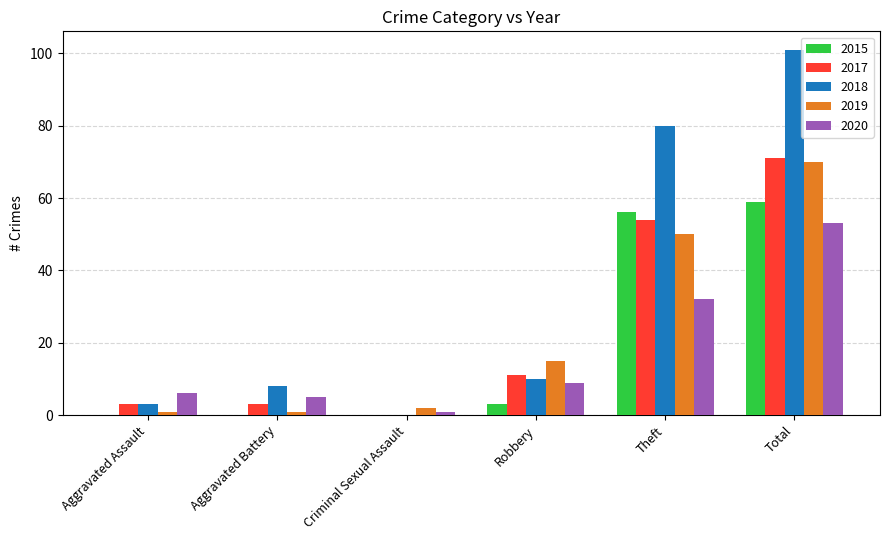

What is the sum of all 2020 values?

106